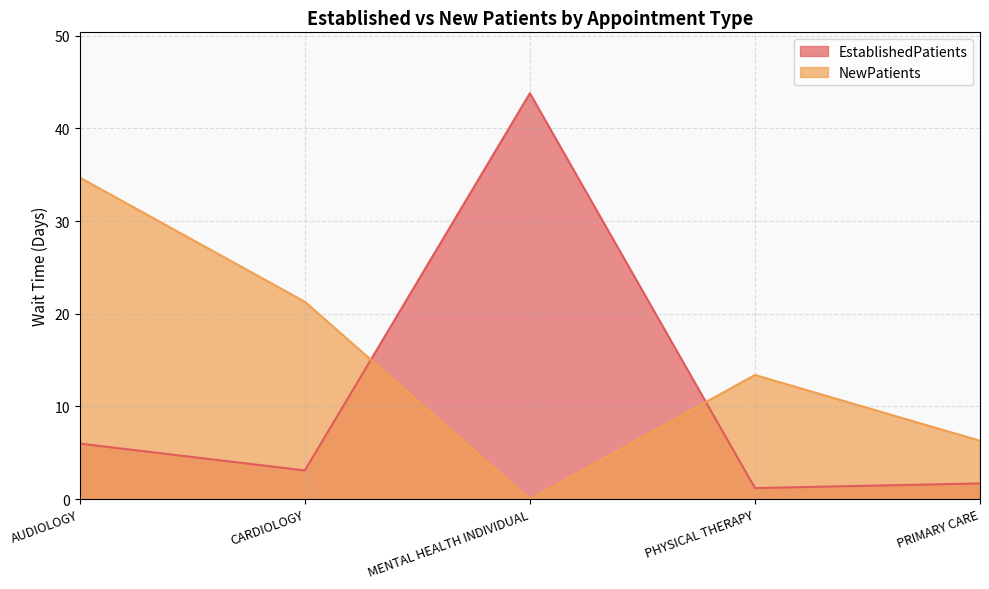

At which category does EstablishedPatients reach its first local peak?

MENTAL HEALTH INDIVIDUAL